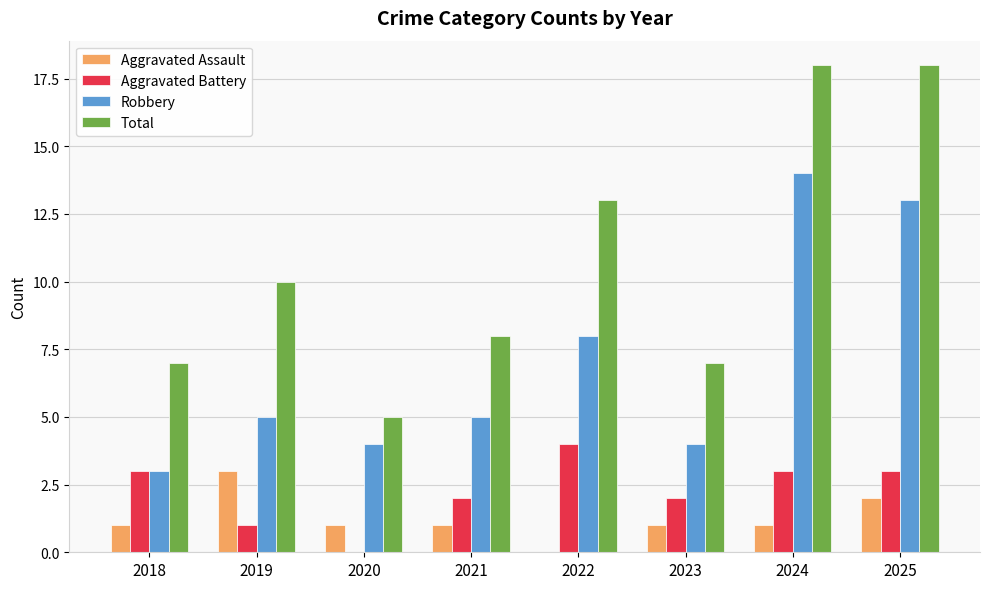

The value of Total at 2018 is 4. True or false?

False